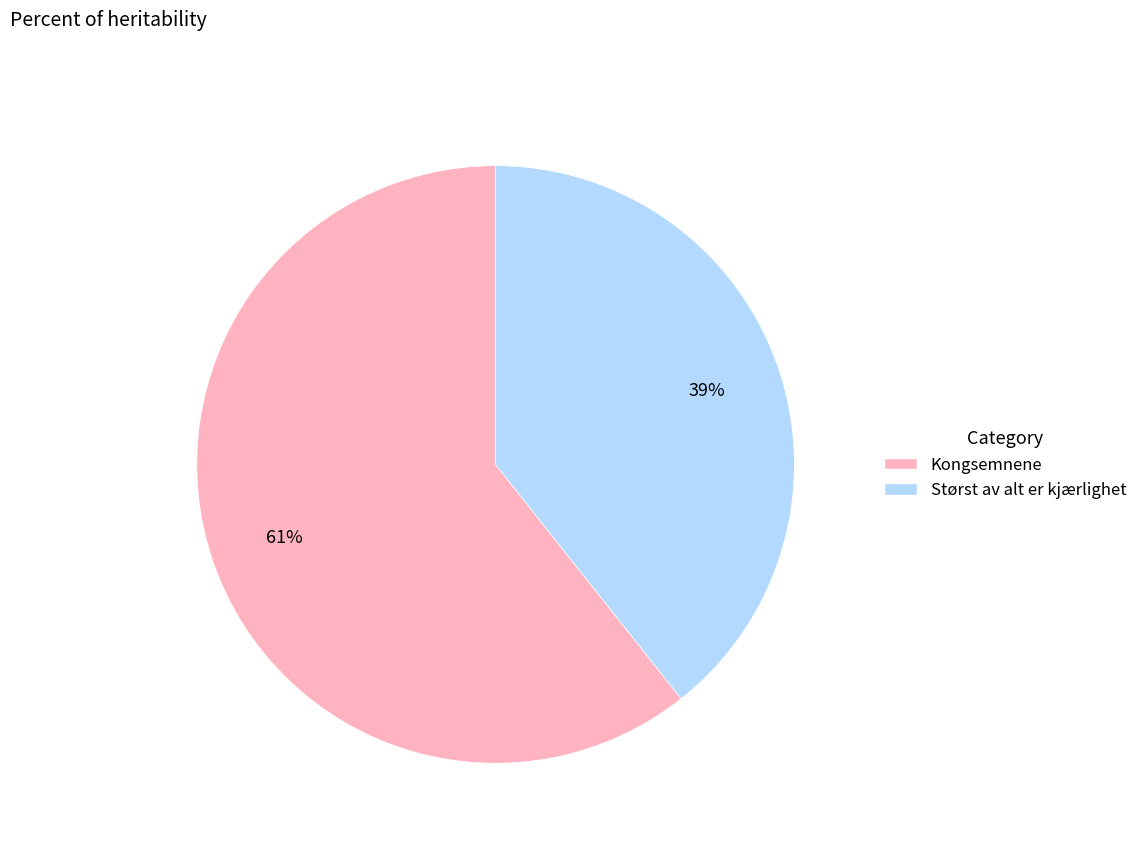

What is the largest slice in the pie chart?

Kongsemnene